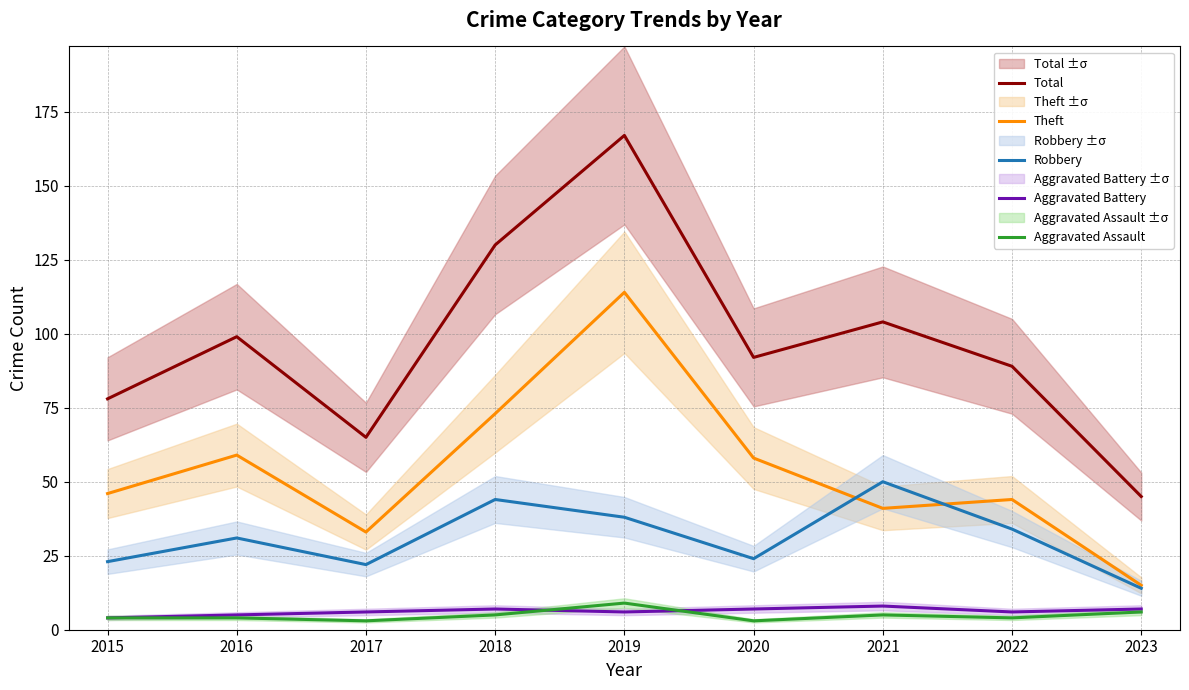

Where is Aggravated Assault nearest to the value 6?

2023